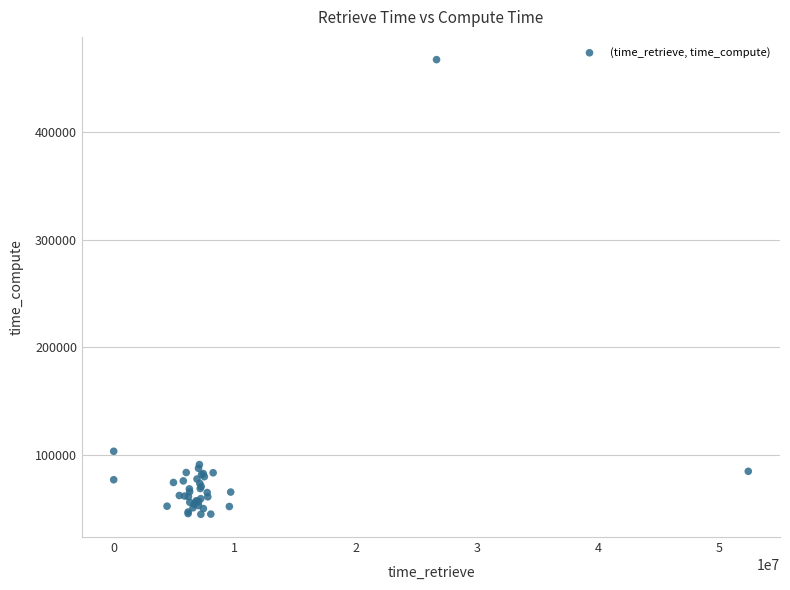

What Y value in the scatter plot is closest to 256060?

103486